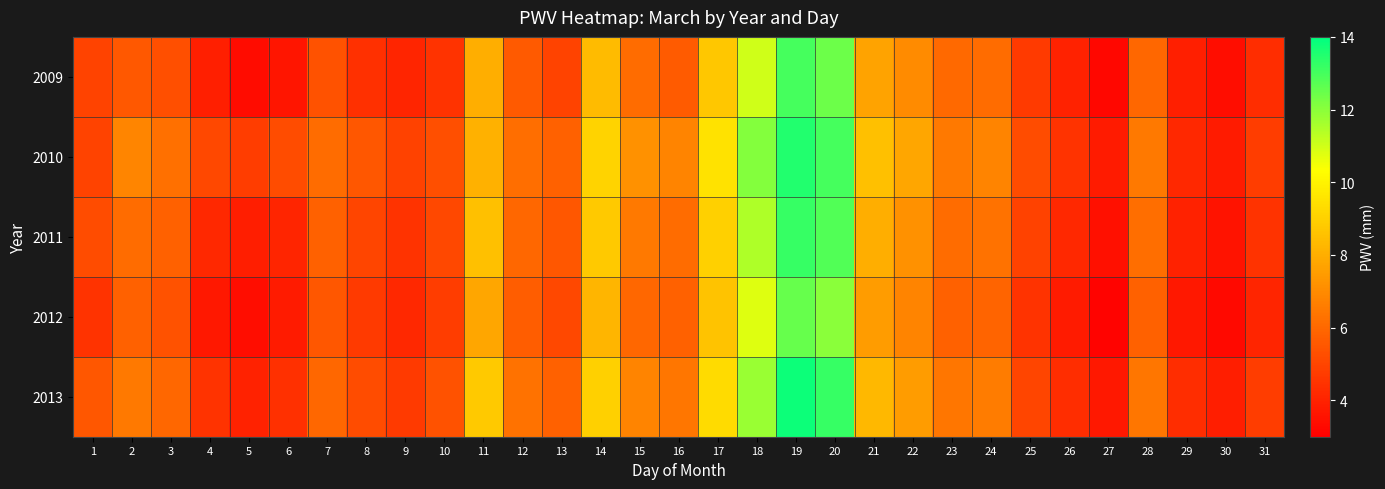

What is the total value across all series at 1?

25.1